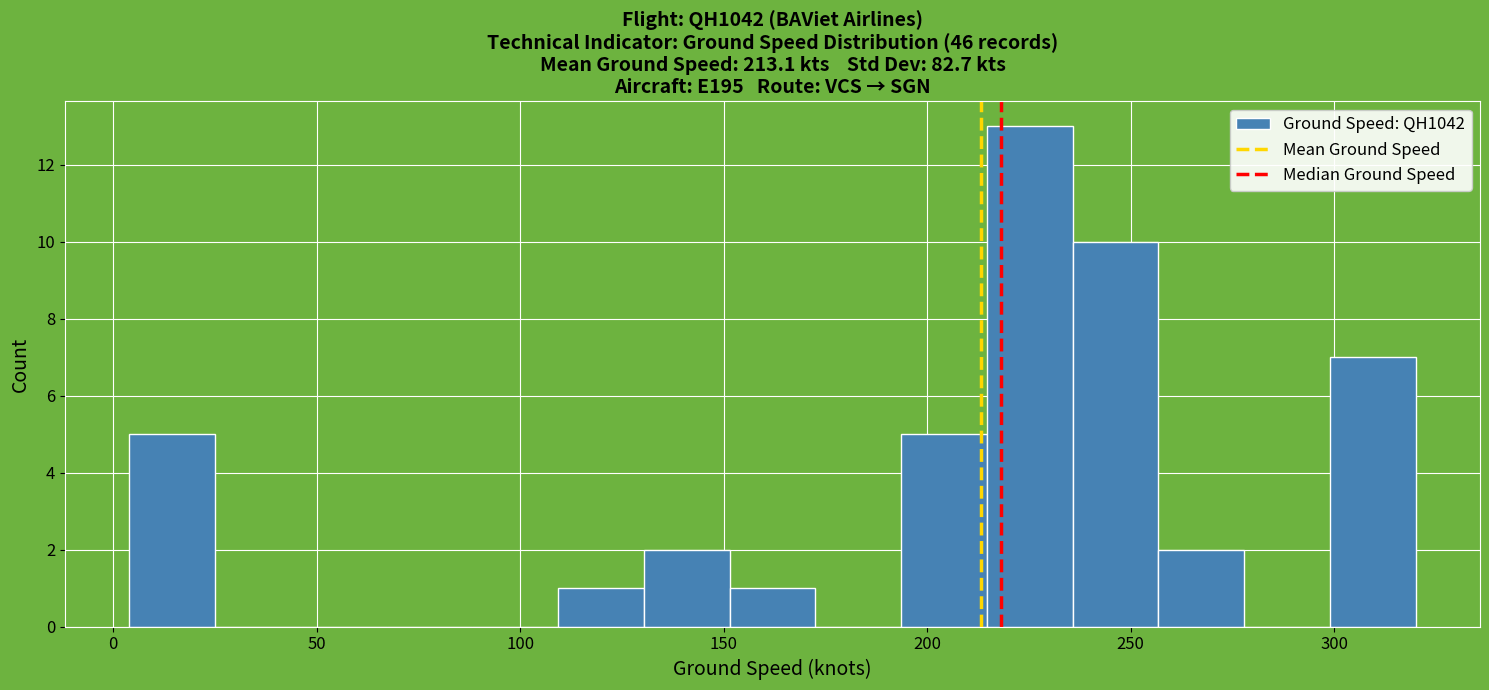

Reading left to right, list every bar in this chart as the range it spans on the x-axis followed by its height. Neither the bar edges nor the heights are printed on the chart, so give them approximately, as read against the axes.

5 to 25: 5
25 to 45: 0
45 to 65: 0
65 to 90: 0
90 to 110: 0
110 to 130: 1
130 to 150: 2
150 to 175: 1
175 to 195: 0
195 to 215: 5
215 to 235: 13
235 to 255: 10
255 to 280: 2
280 to 300: 0
300 to 320: 7